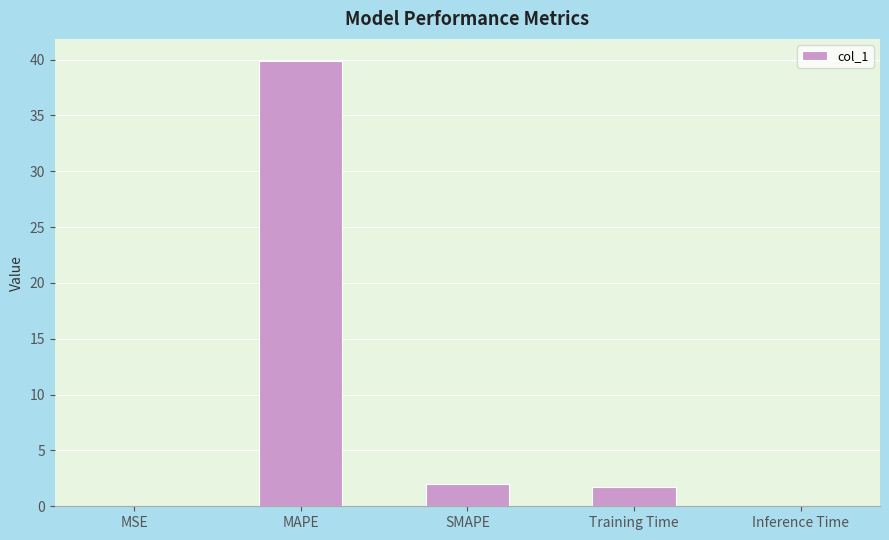

What is the sum of the values at SMAPE and MAPE?

41.9